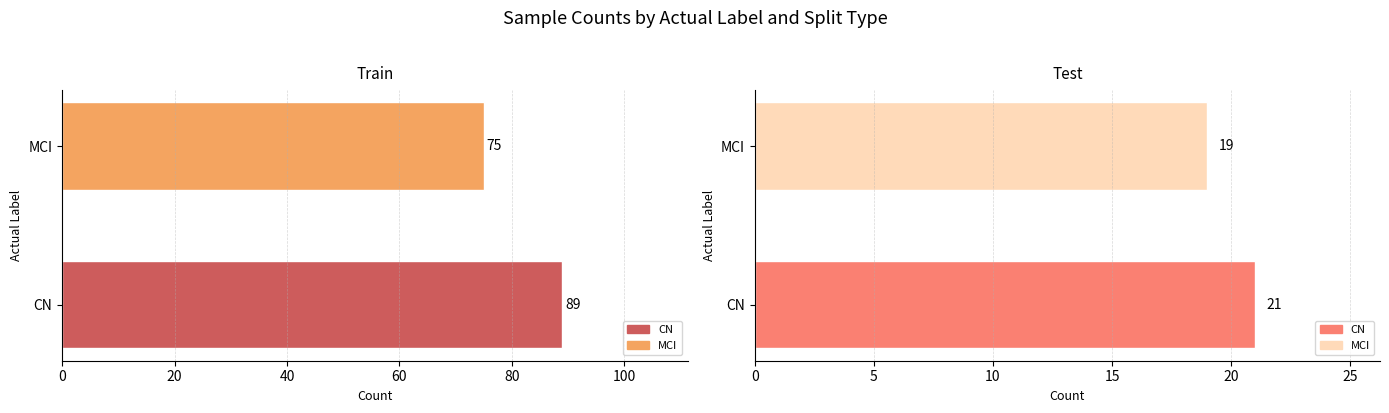

True or false: Train has a value of 123 at MCI.

False